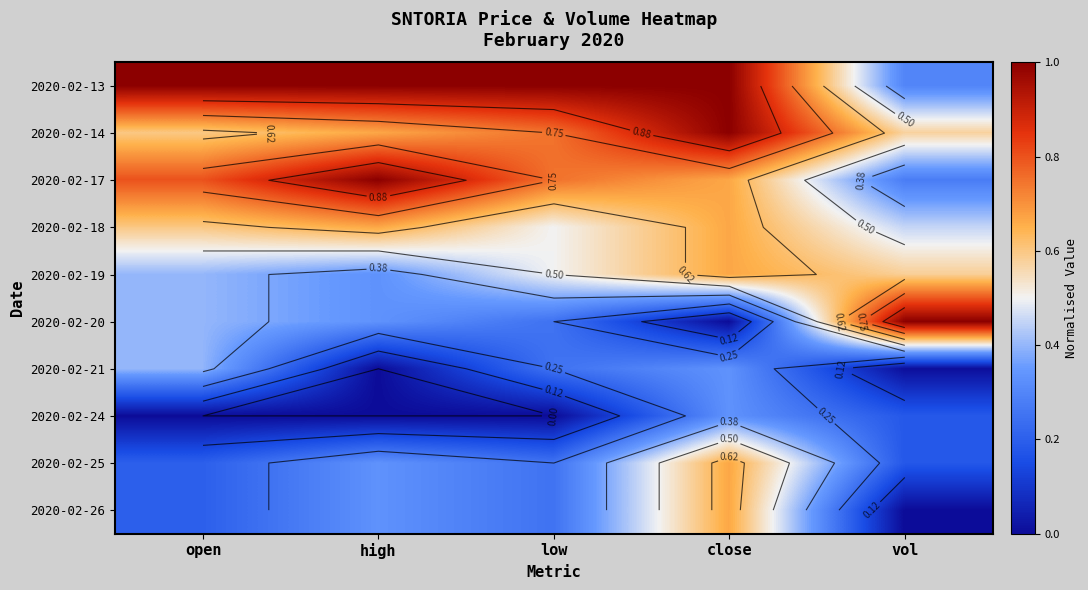

What is the spread (max minus min) of values at open?

1.0